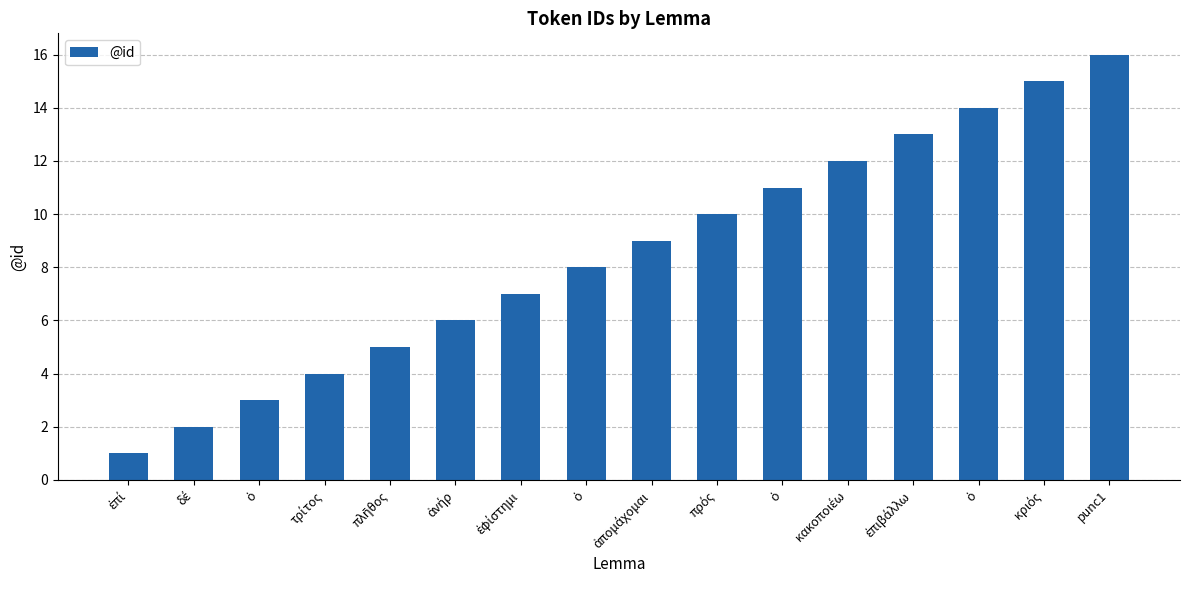

Where is the data nearest to the value 8?

ὁ